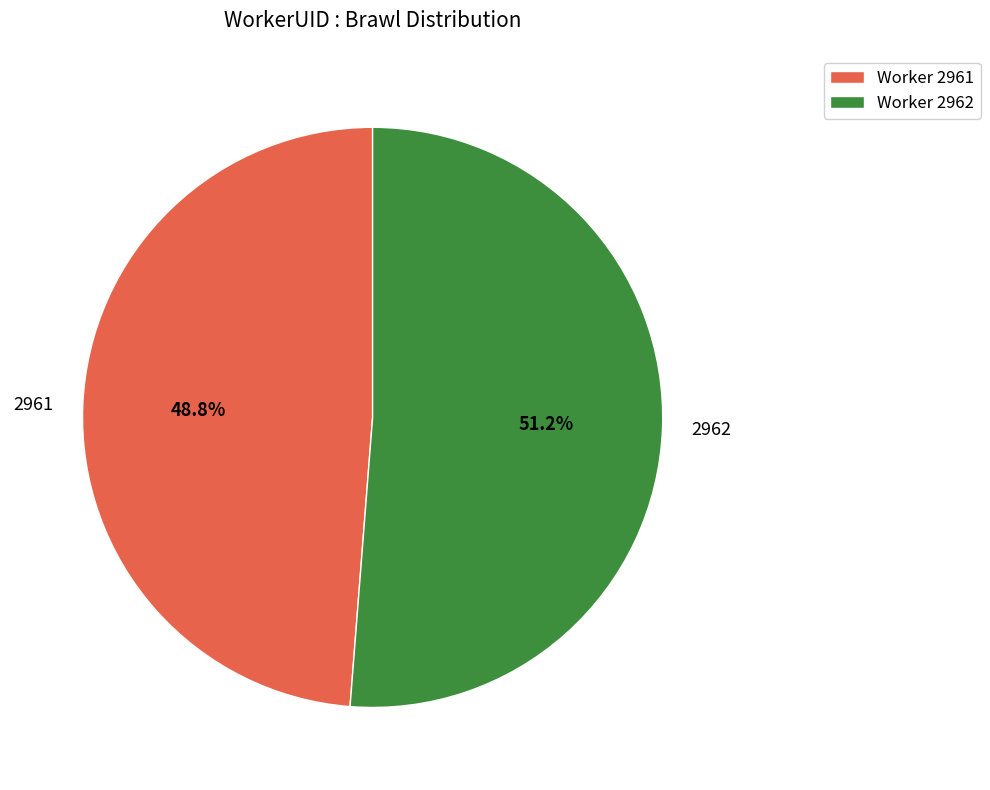

Between 2962 and 2961, which is larger?

2962